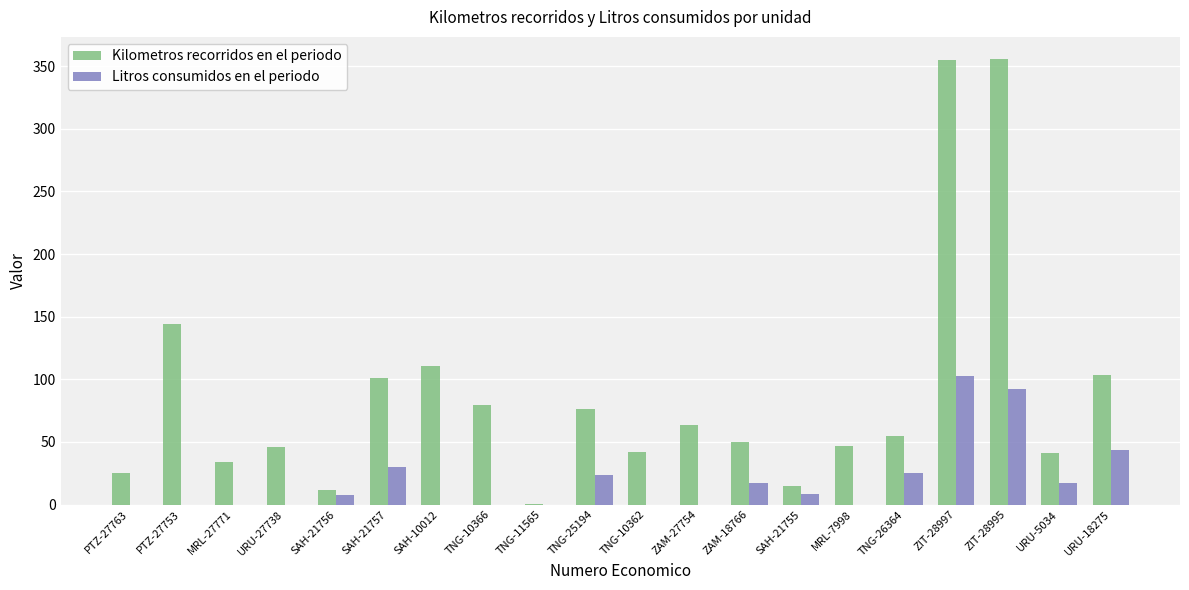

Which series has the widest spread of values?

Kilometros recorridos en el periodo